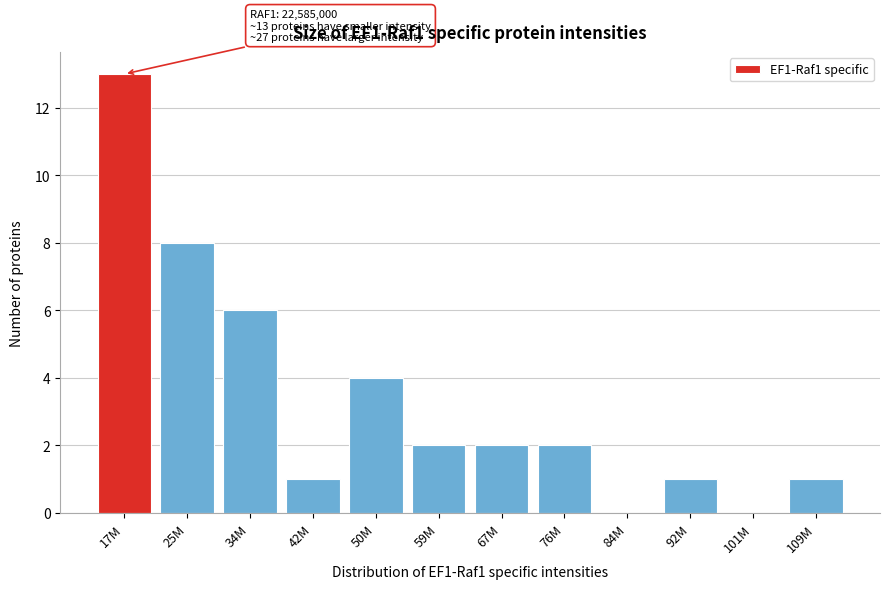

Reading left to right, extract all data points from this chart.

17M=13	25M=8	34M=6	42M=1	50M=4	59M=2	67M=2	76M=2	84M=0	92M=1	101M=0	109M=1